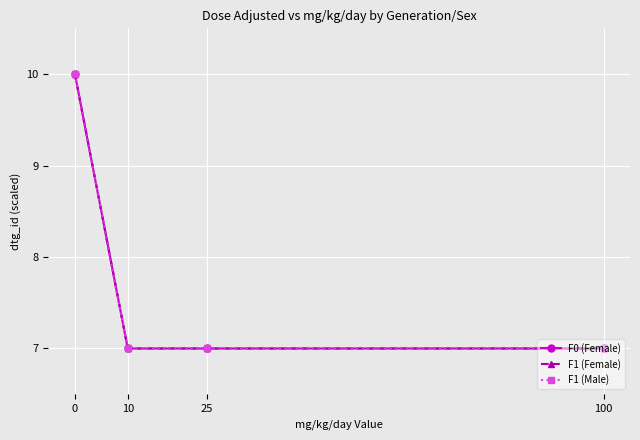

What are all the series names shown in the legend?

F0 (Female), F1 (Female), F1 (Male)